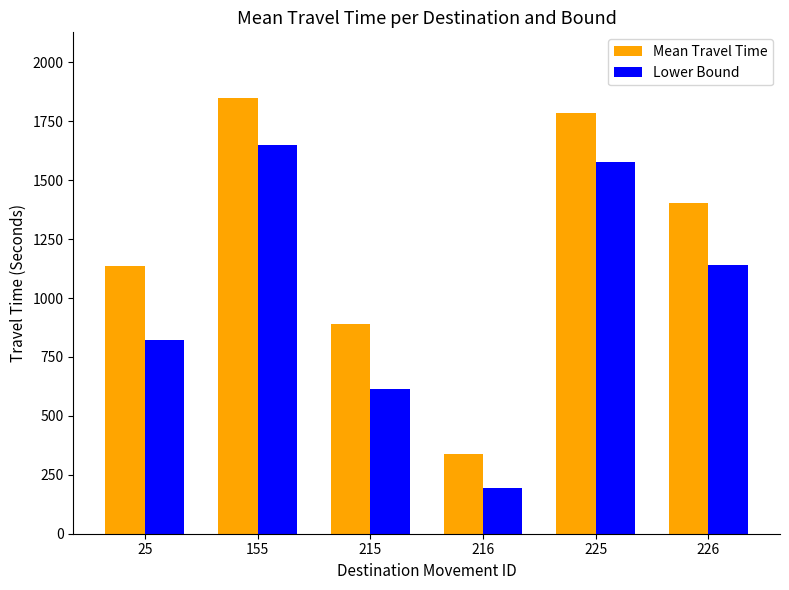

What is the total value across all series at 225?

3363